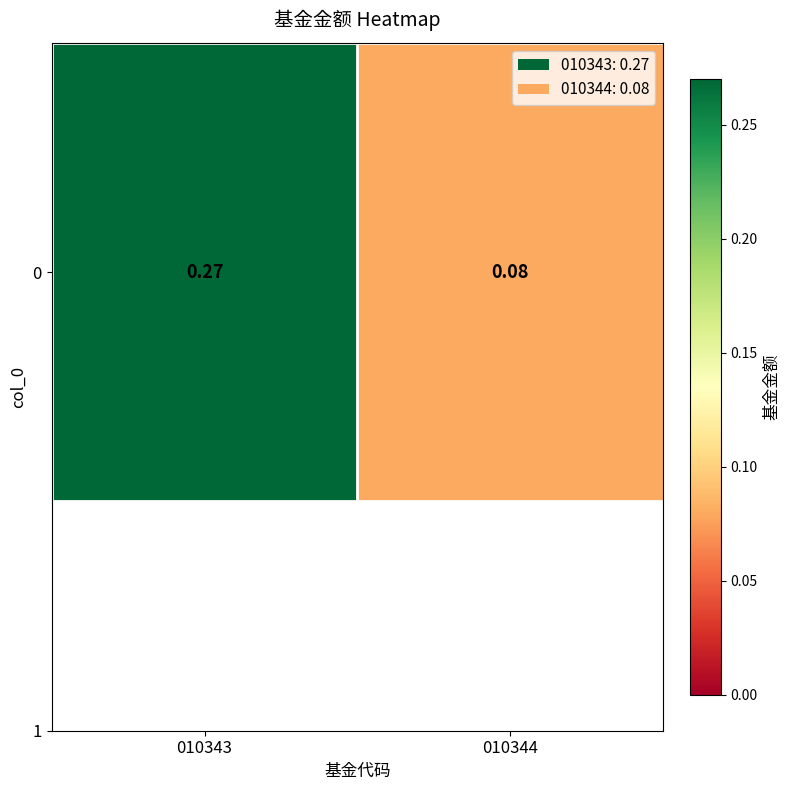

List the labels in order of value, largest first.

010343, 010344